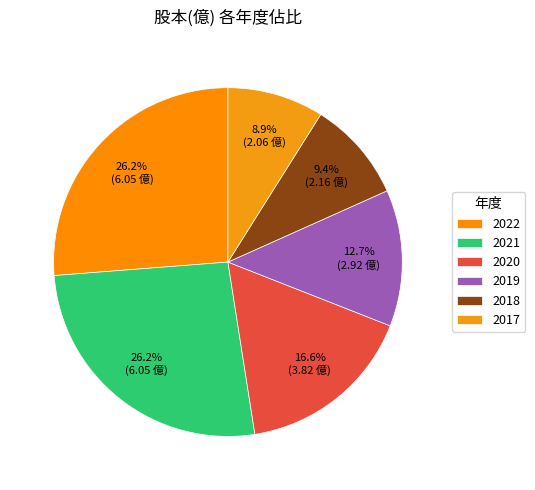

To the nearest percent, what portion does 2018 represent?

9%